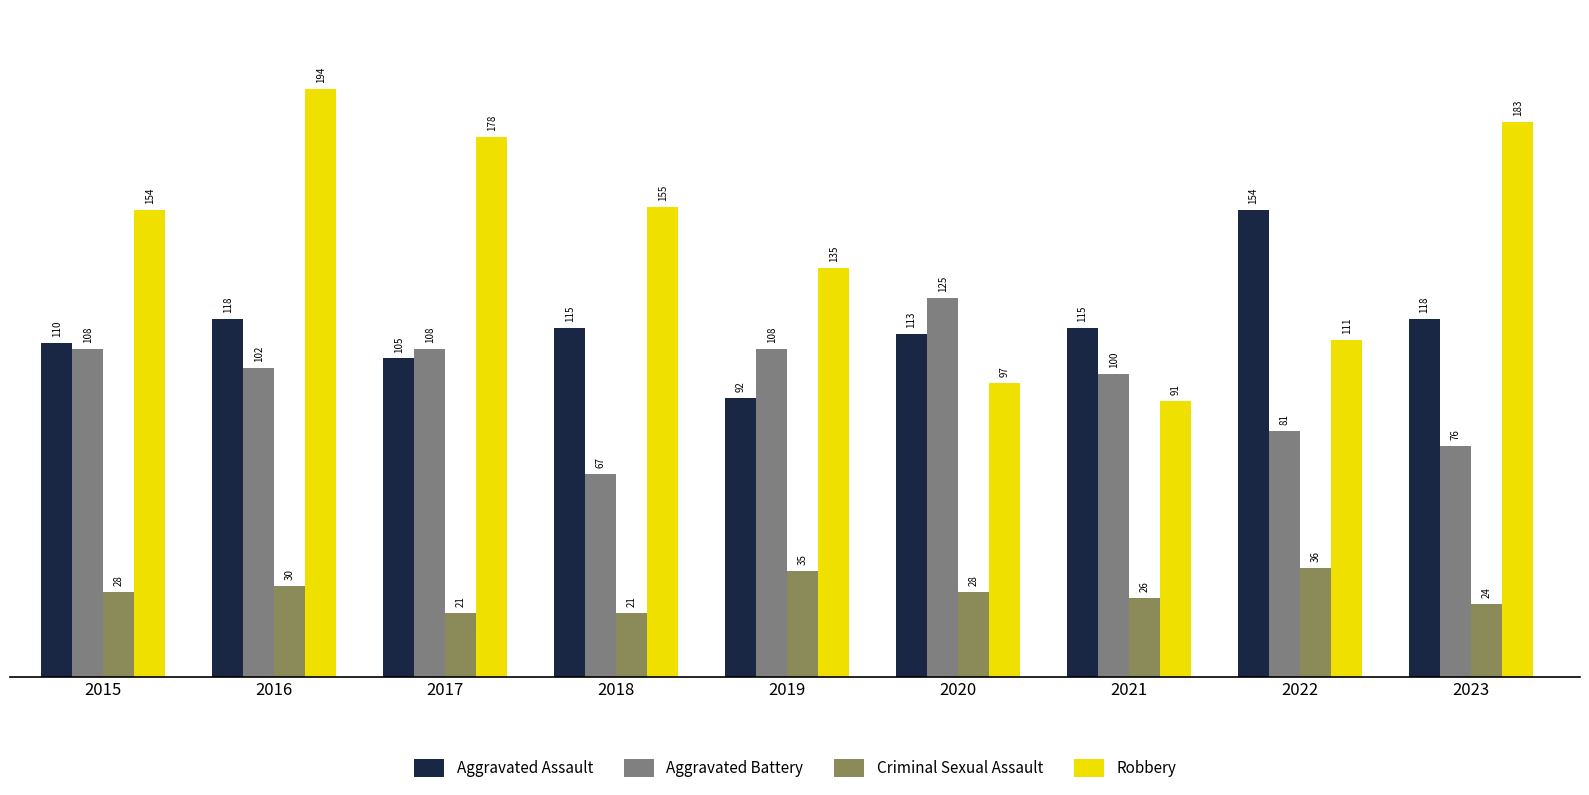

Where does the Aggravated Assault series first go above 115?

2016